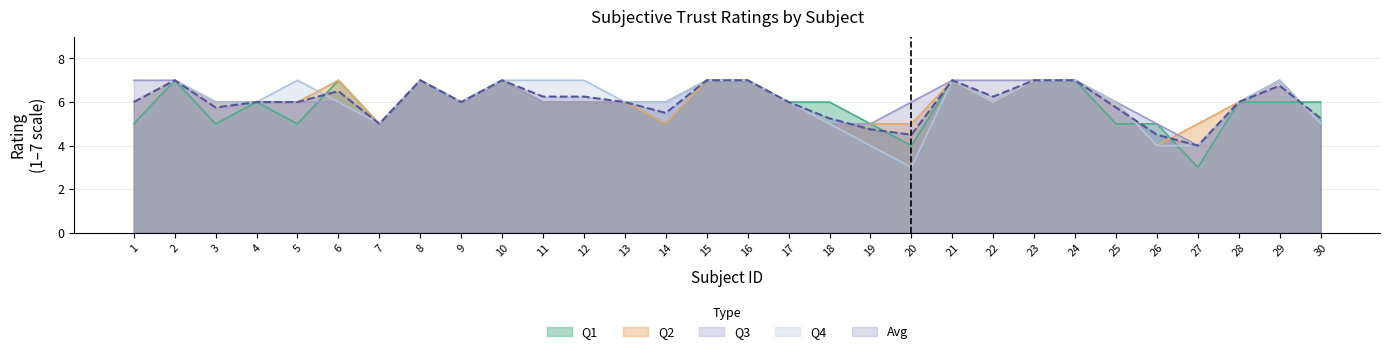

The value of Q3 at 9 is 6.0. True or false?

True